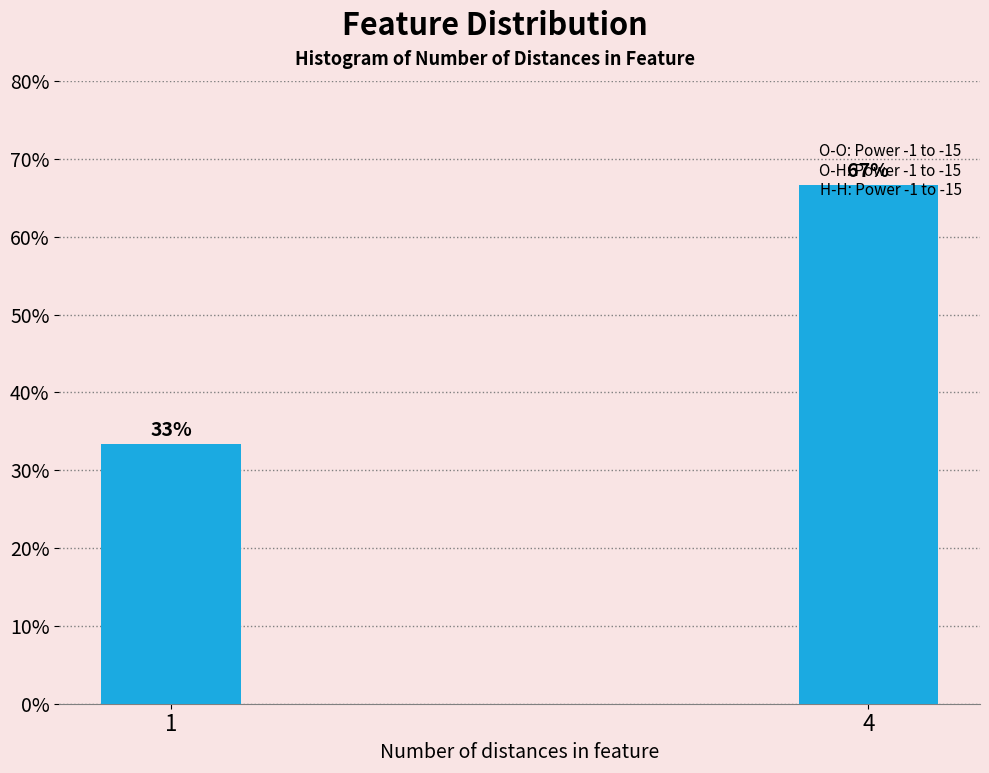

What is the sum of the values at 4 and 1?

100.0